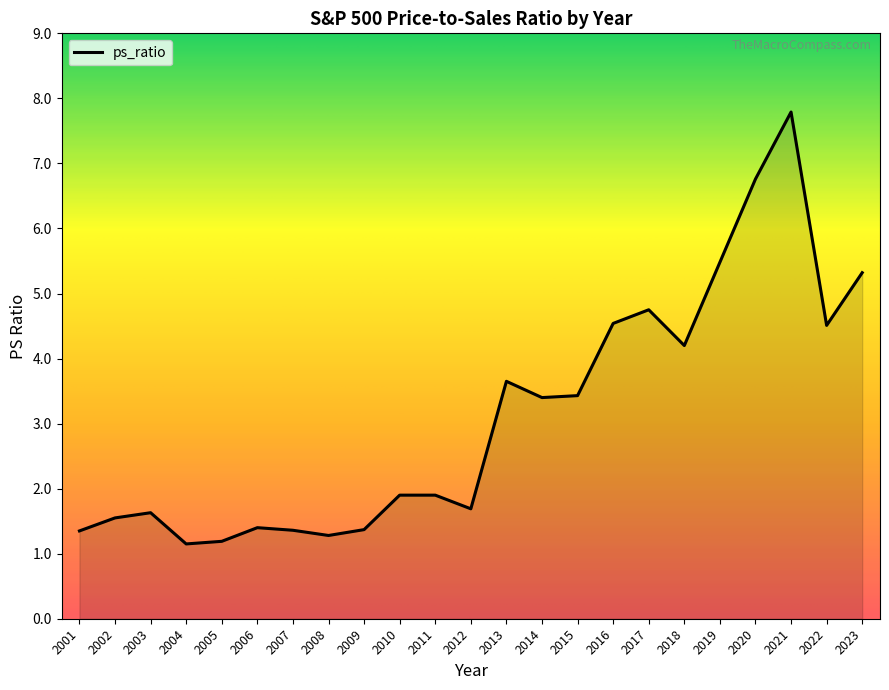

What value does the data have at 2014?

3.4